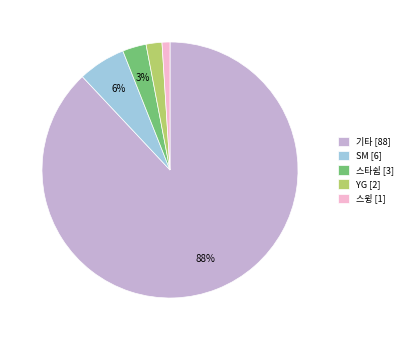

To the nearest percent, what portion does 스타쉽 [3] represent?

3%